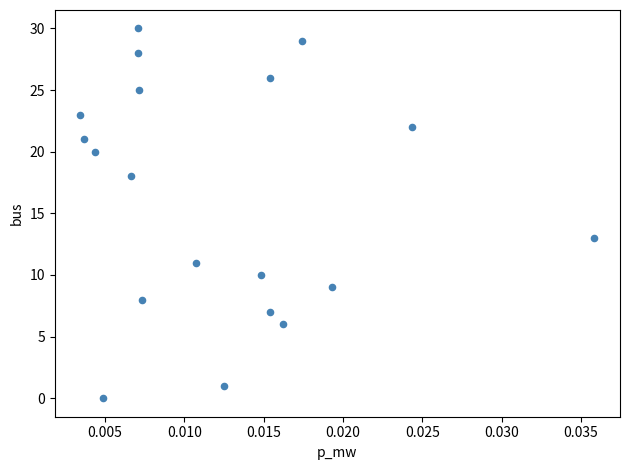

What Y value in the scatter plot is closest to 15?

13